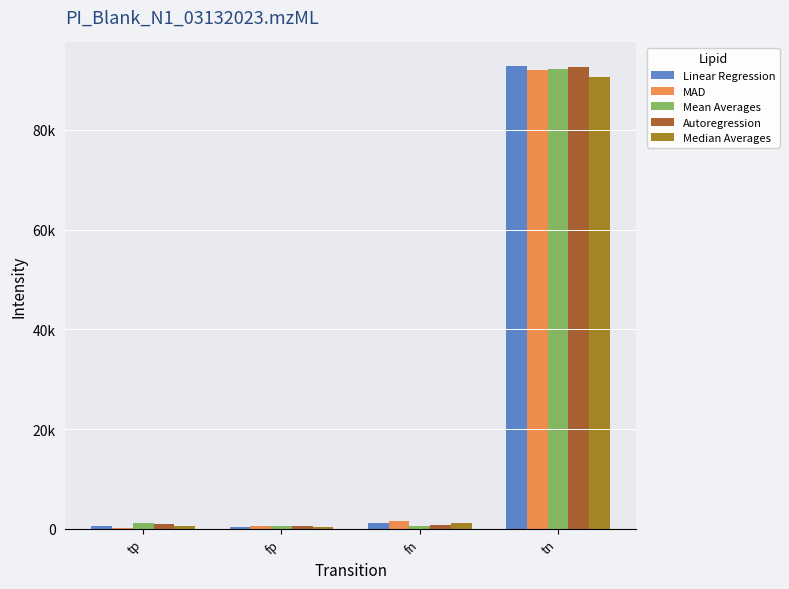

What is the sum of all MAD values?

94263